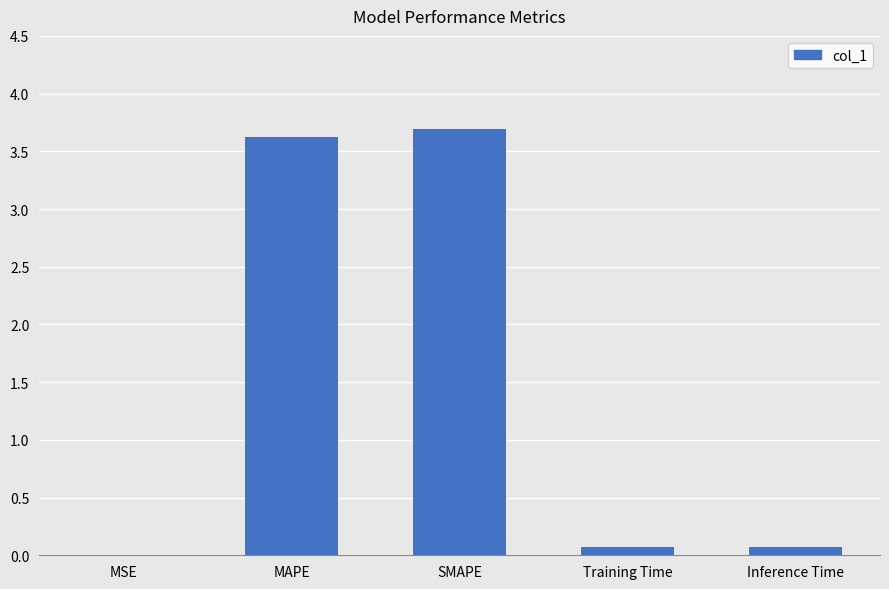

Which label corresponds to the largest value in the chart?

SMAPE